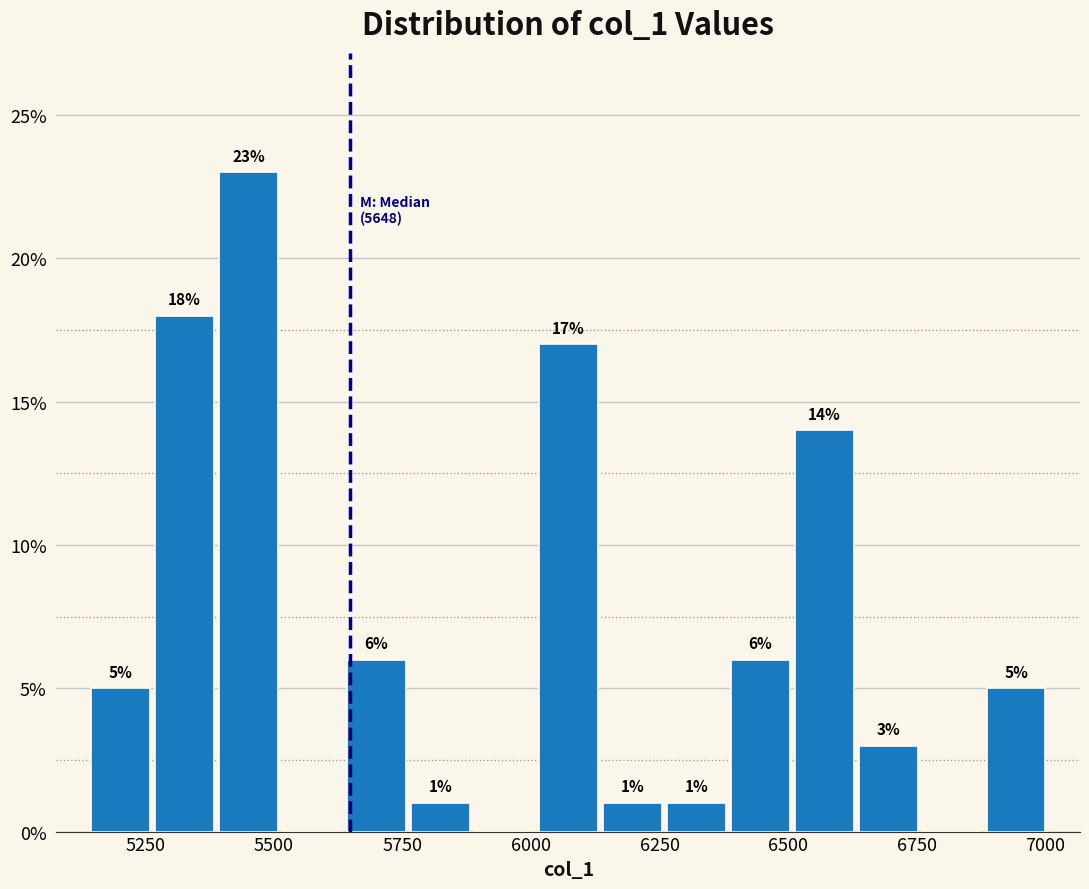

Read against the x-axis, roughly where is the centre of the tallest bar?

5450